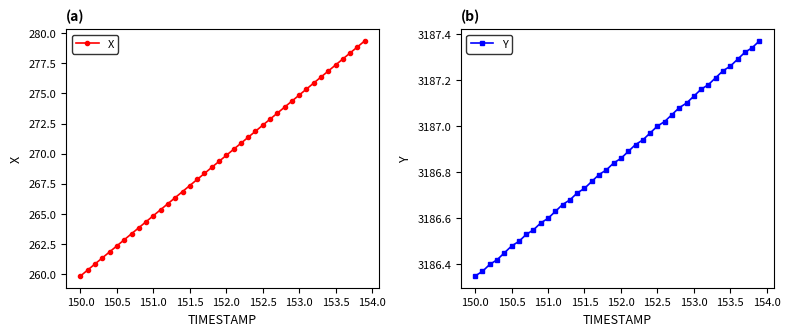

What is the difference between the maximum and minimum values in the X series?

19.5